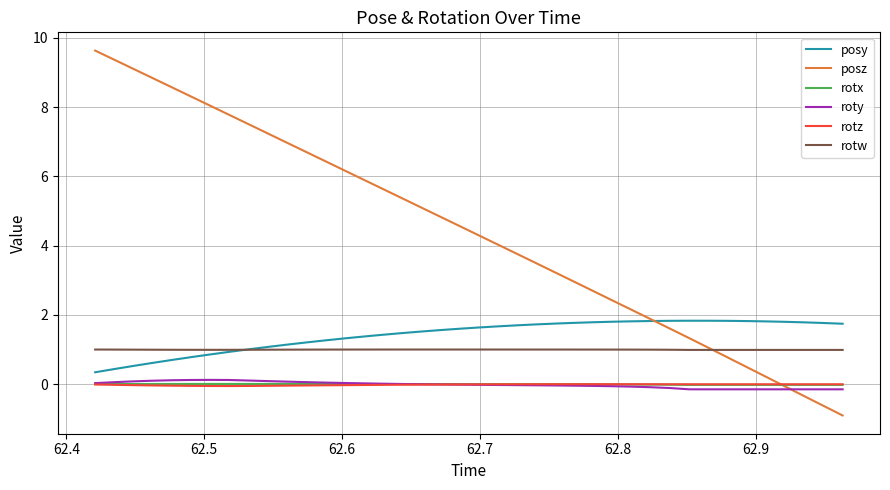

Which series ends up on top after the final intersection of posz and posy?

posy